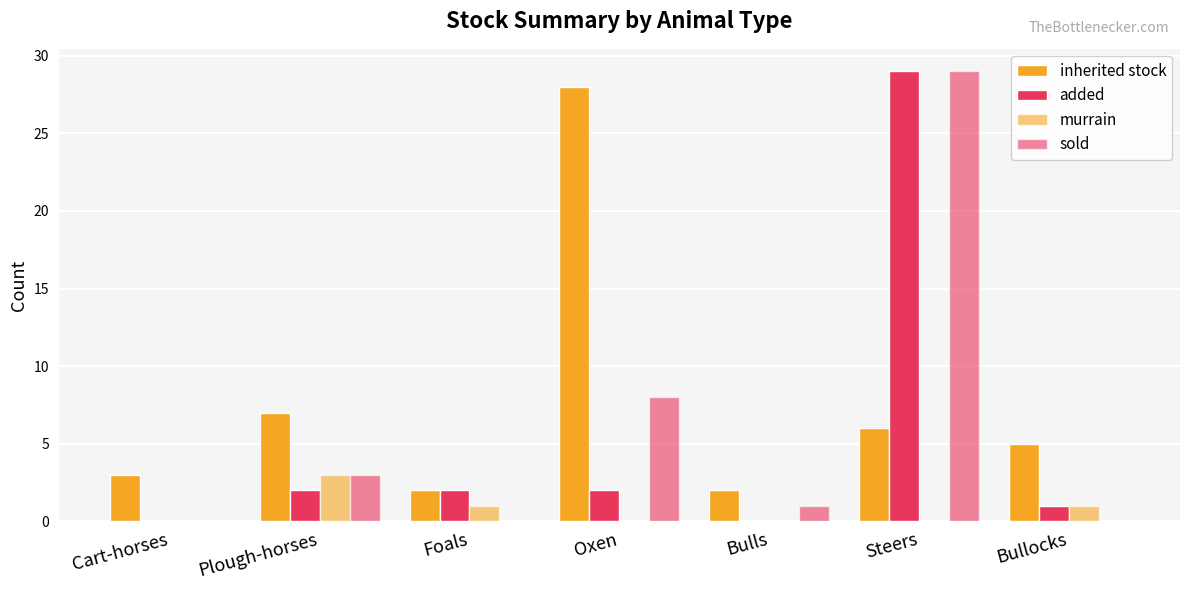

Rank the categories by added value from highest to lowest.

Steers, Plough-horses, Foals, Oxen, Bullocks, Cart-horses, Bulls